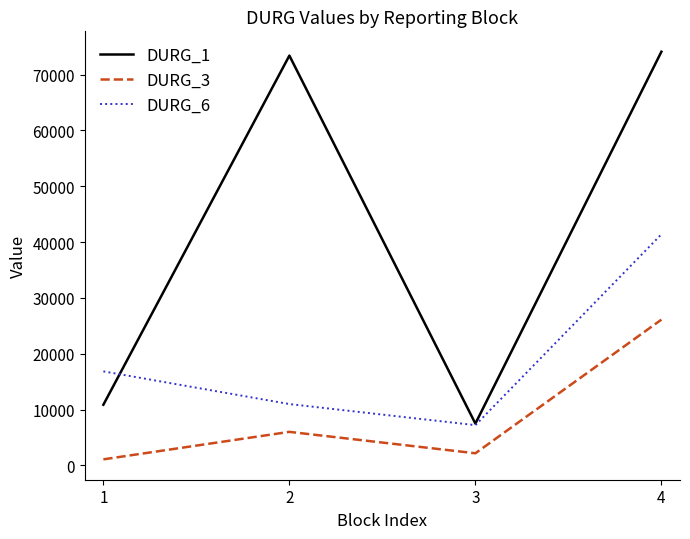

How many series are shown in this chart?

3